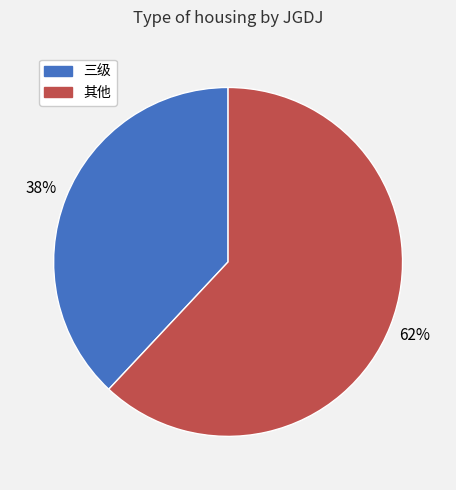

To the nearest percent, what is the difference between the largest and smallest slice percentages?

24%